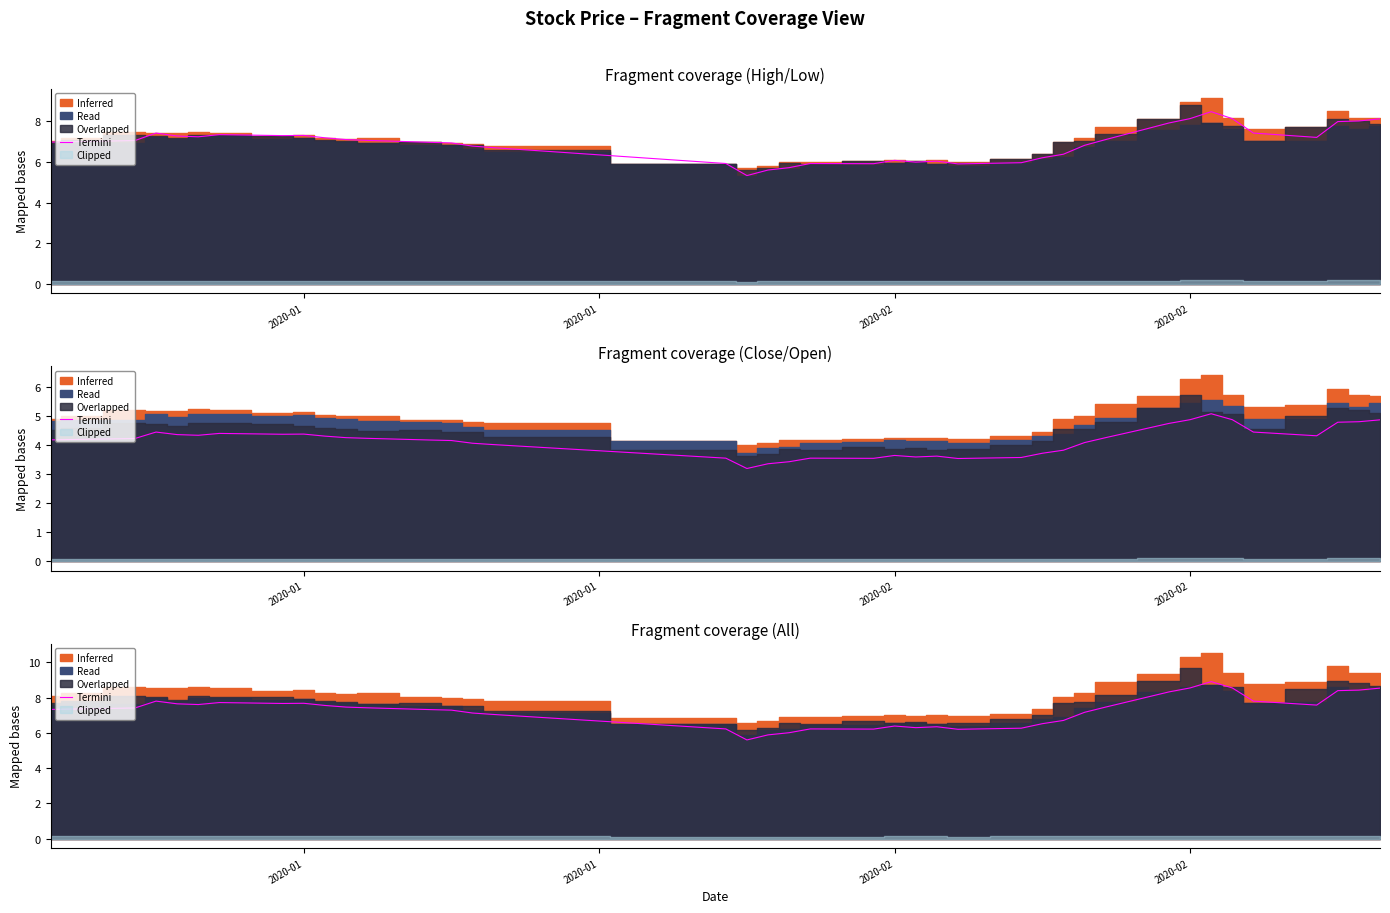

How many points are higher than both their immediate neighbors (excluding endpoints)?

7